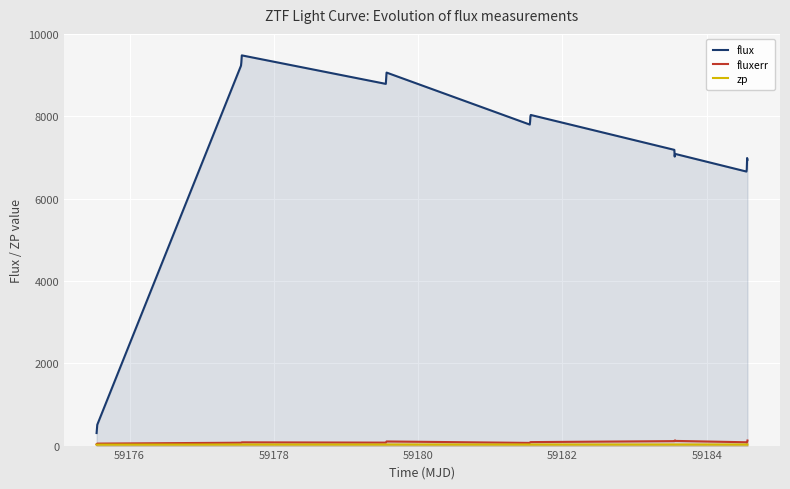

True or false: flux and fluxerr intersect in this chart.

False